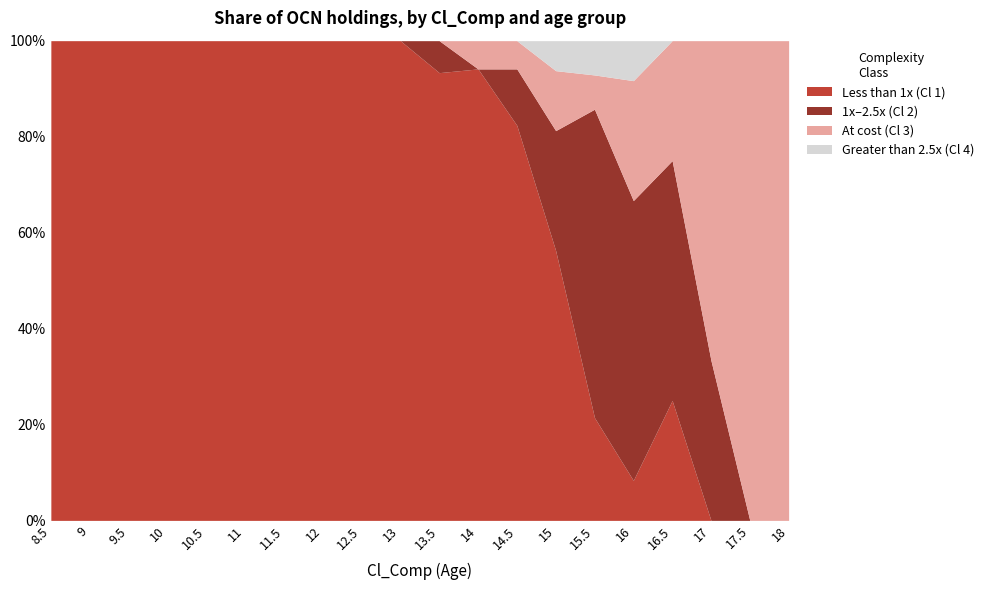

At which category does the chart reach its minimum across all series?

17